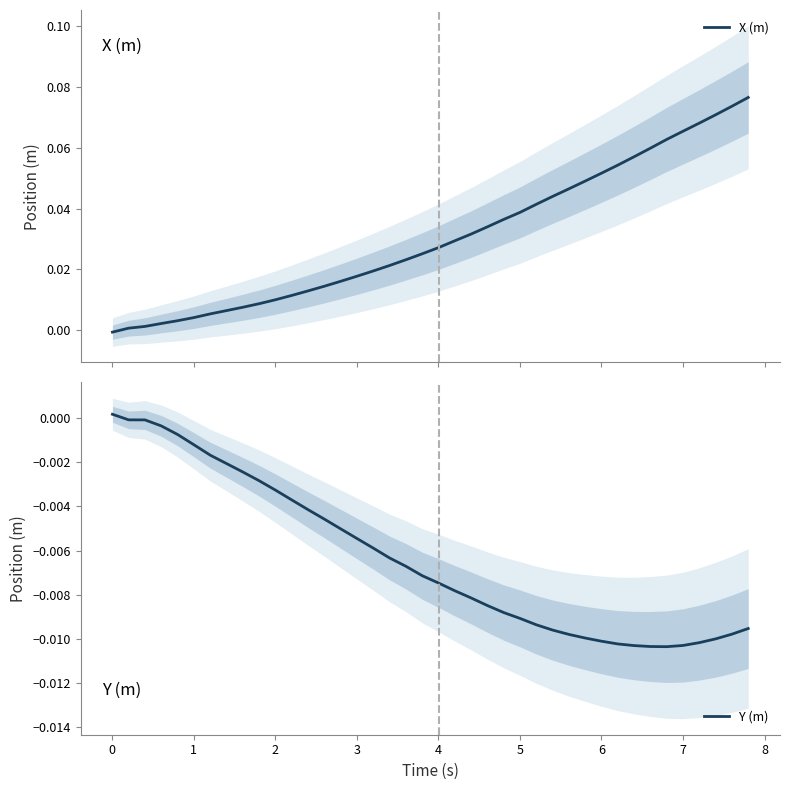

Is it true that Y (m) equals -0.0 at 5?

False